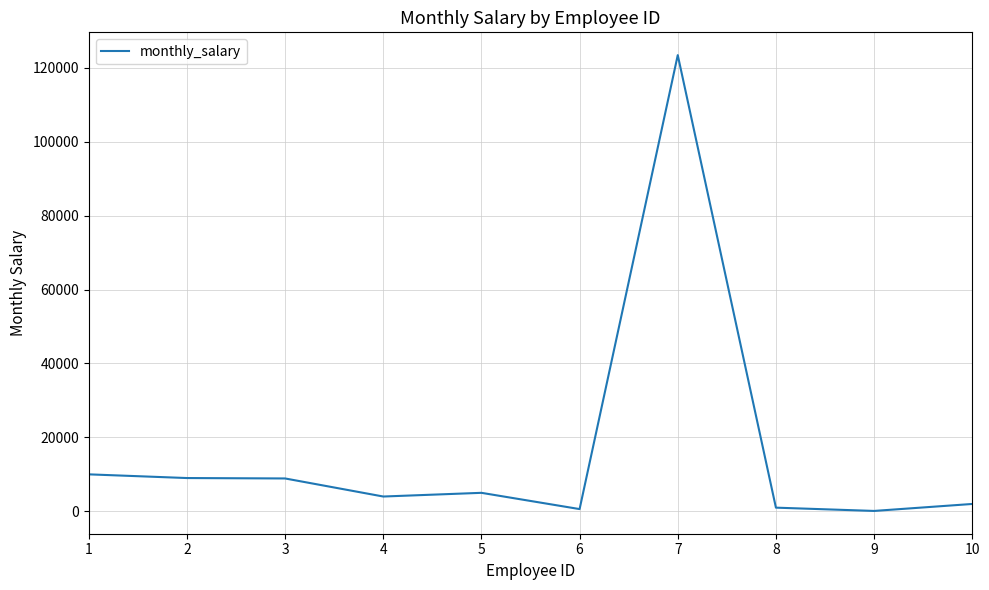

Is it true that the value at 7 is 176171?

False